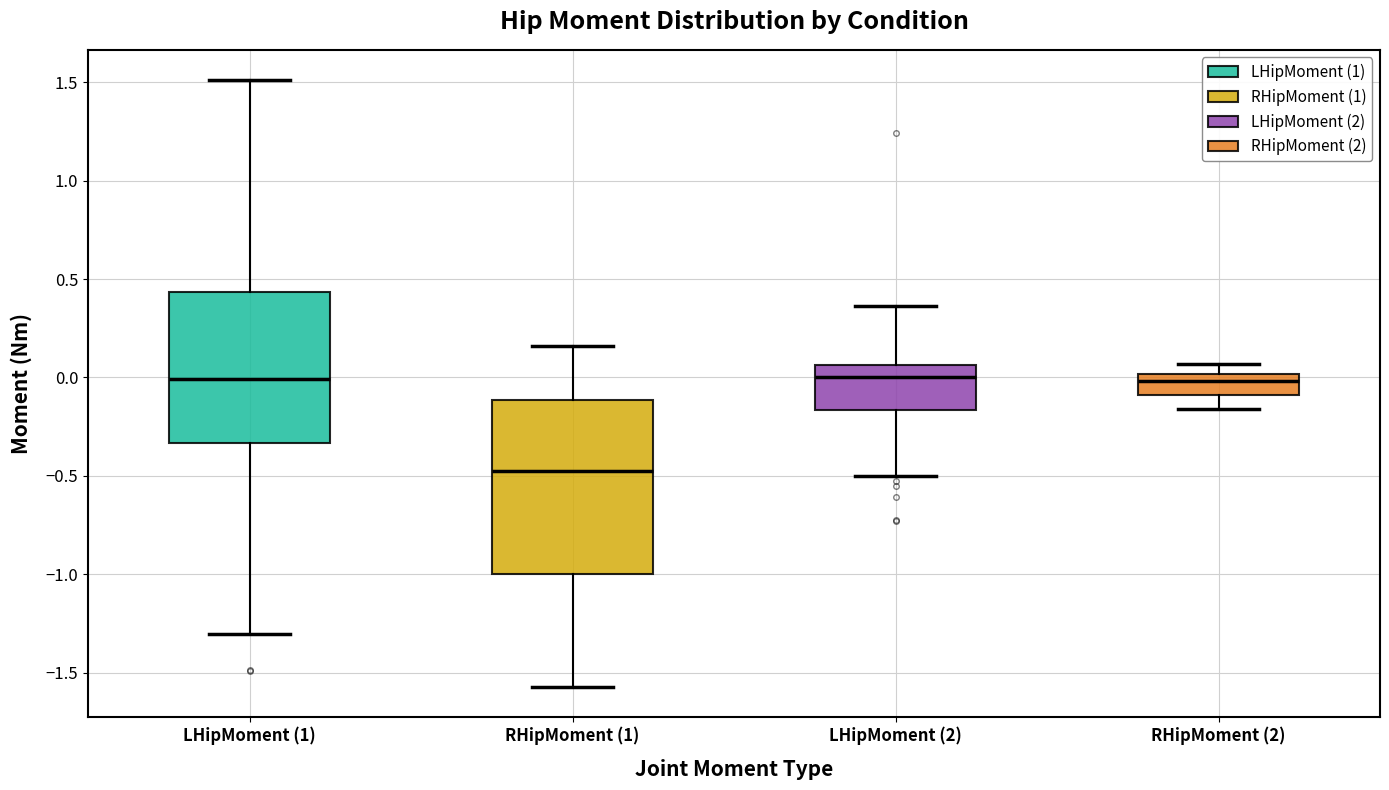

Reading left to right, read every box against the y-axis: the position of its median line, the range the box covers, and the ends of its whiskers. The values are not printed on the chart, so give them approximately, as read against the axis.

LHipMoment (1): median 0.00, box -0.35 to 0.45, whiskers -1.30 to 1.50
RHipMoment (1): median -0.45, box -1.00 to -0.10, whiskers -1.55 to 0.15
LHipMoment (2): median 0.00, box -0.15 to 0.05, whiskers -0.50 to 0.35
RHipMoment (2): median 0.00 (just below the box's upper edge), box -0.10 to 0.00, whiskers -0.15 to 0.05